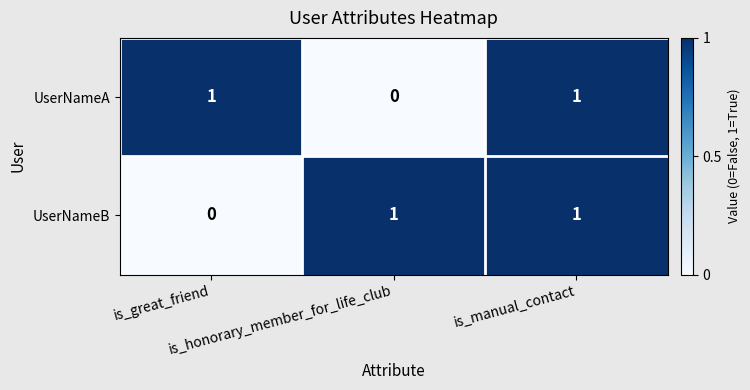

At how many categories does at least one series exceed 0?

3